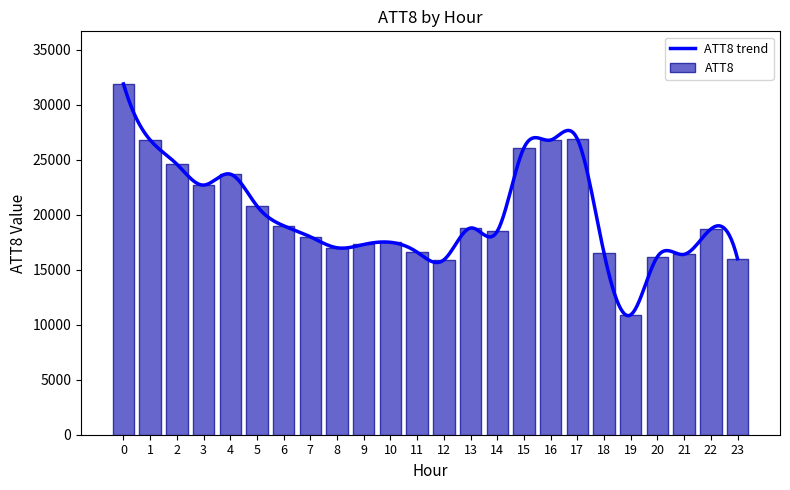

What is the maximum value shown in the chart?

31900